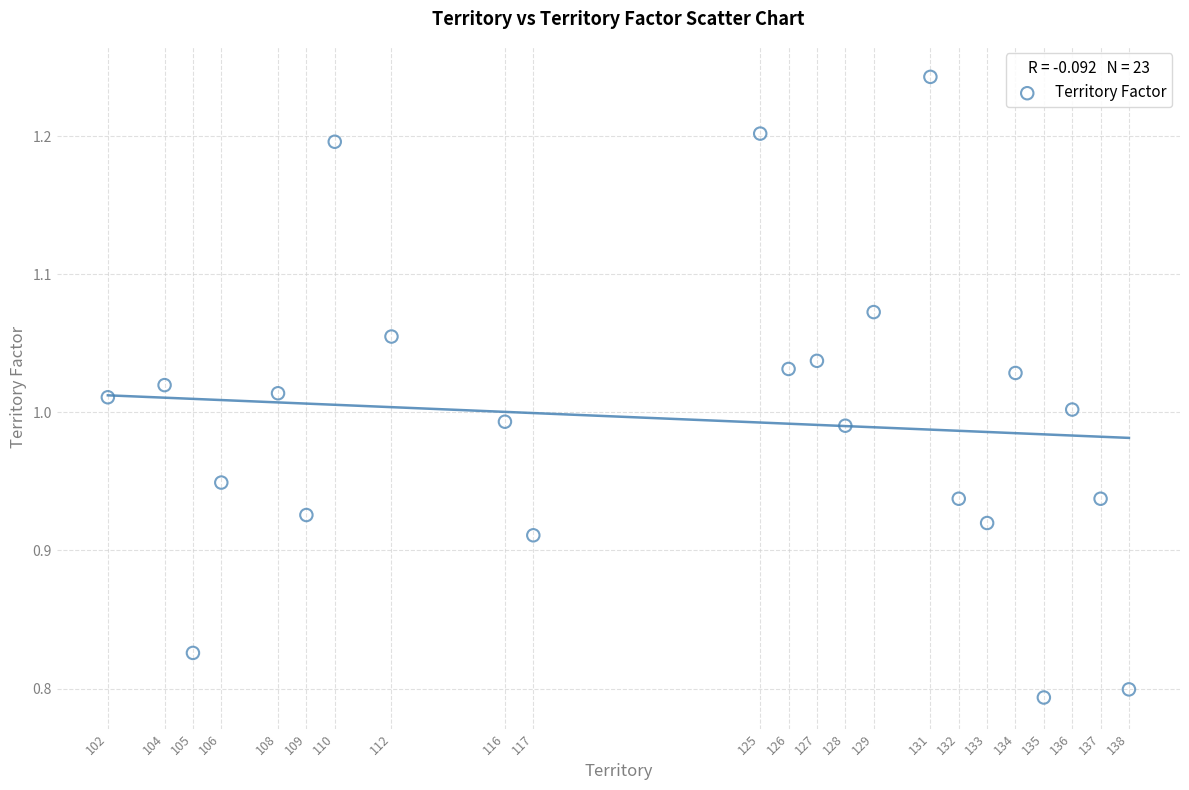

What is the range of Y values (max minus min)?

0.4